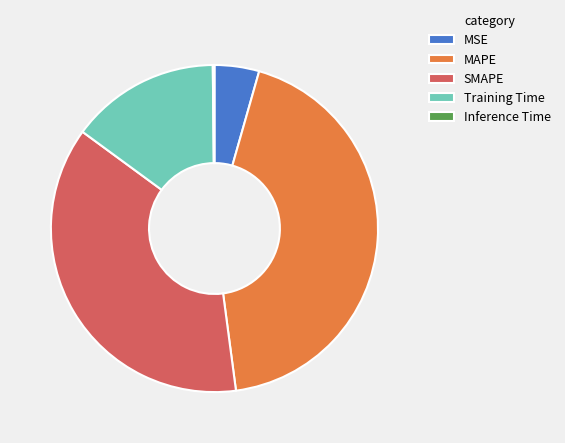

Is the sum of MSE and SMAPE greater than half?

No